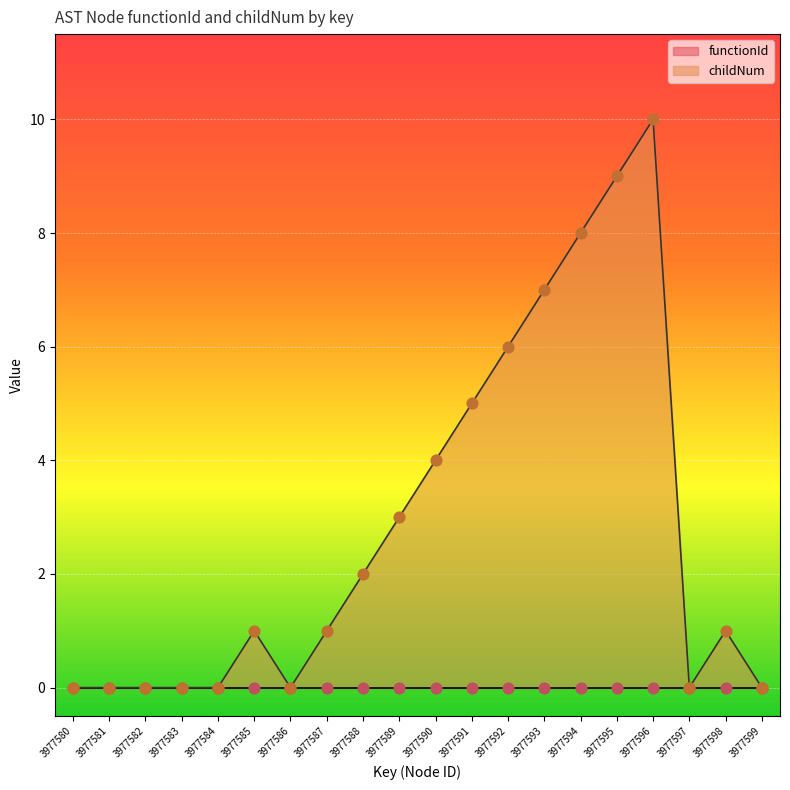

Between 3977583 and 3977591, which is larger?

3977591